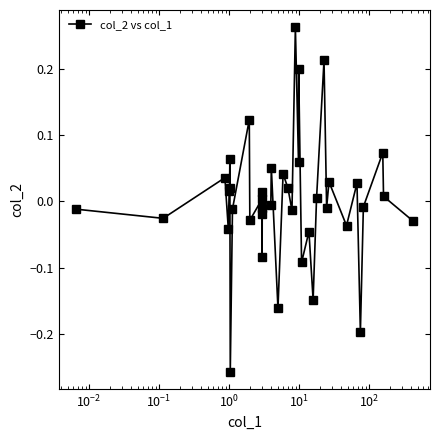

True or false: the data has more than 1 interior local peaks.

True